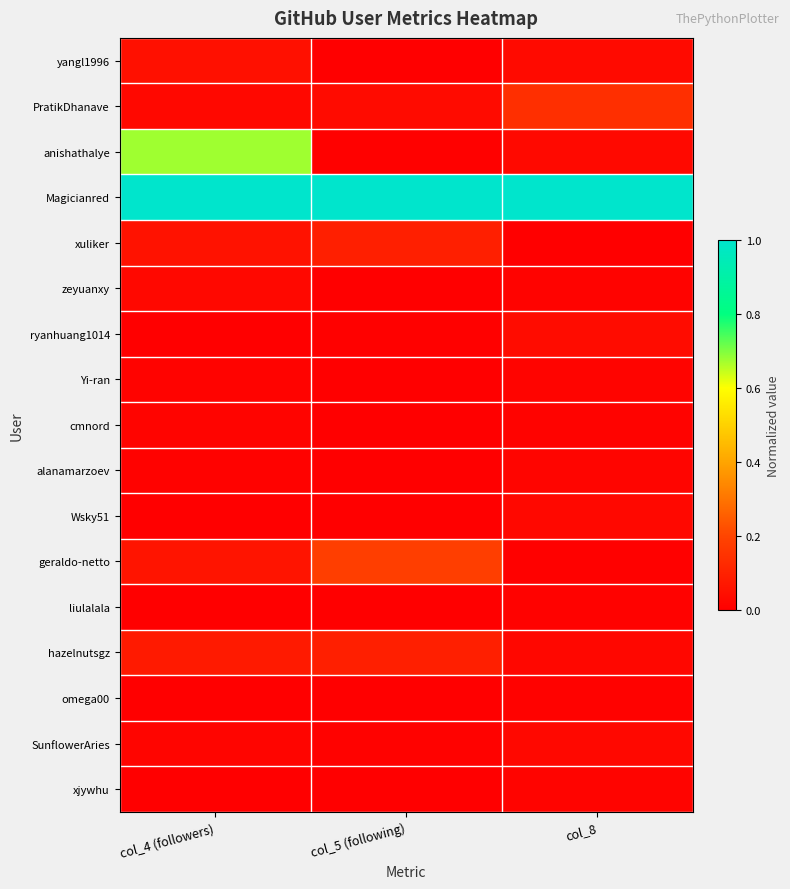

Which series has the largest range (max minus min)?

anishathalye